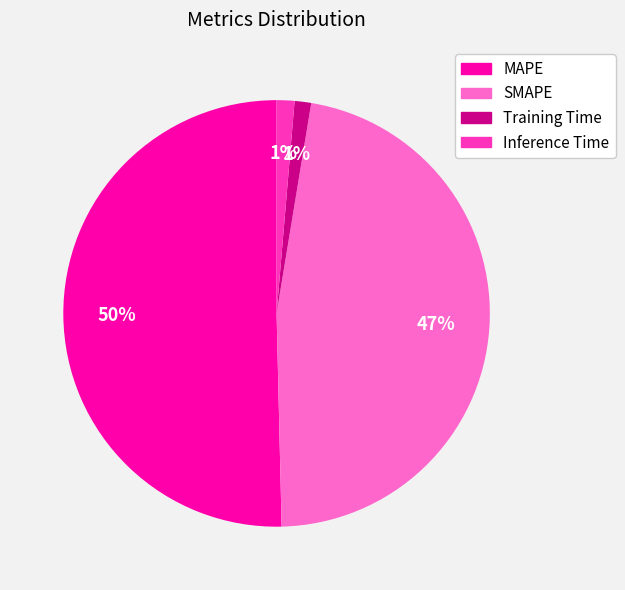

To the nearest percent, what is the difference between the largest and smallest slice percentages?

49%